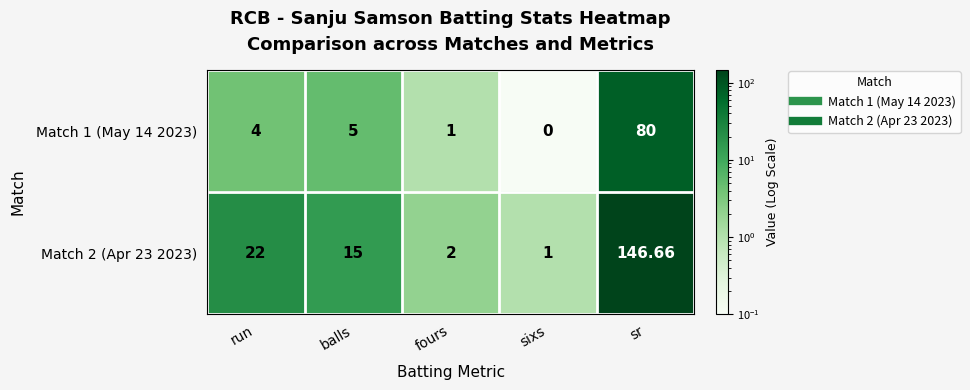

At which category is the sum across all series the highest?

sr